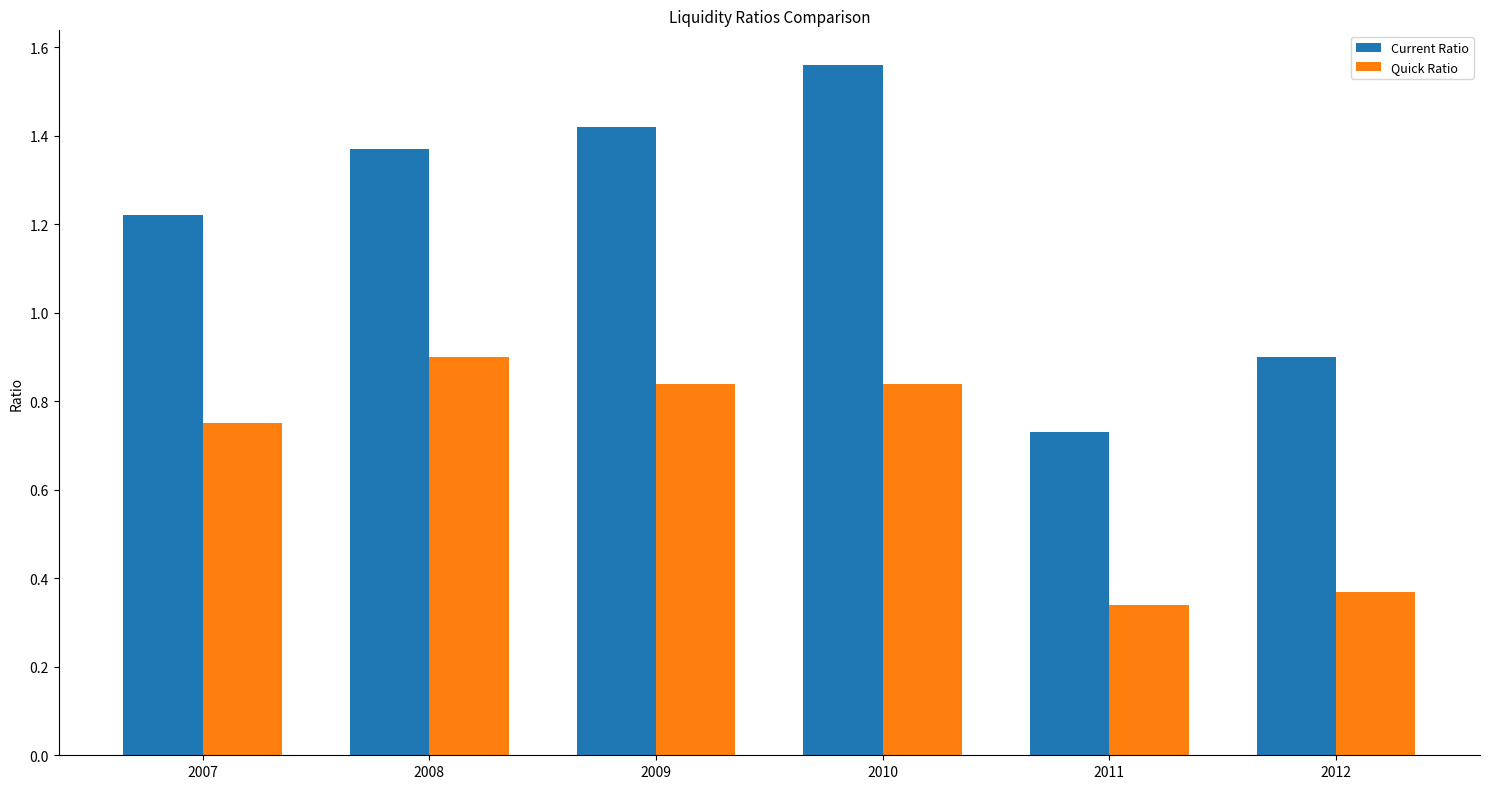

How many bars are there in each group?

2